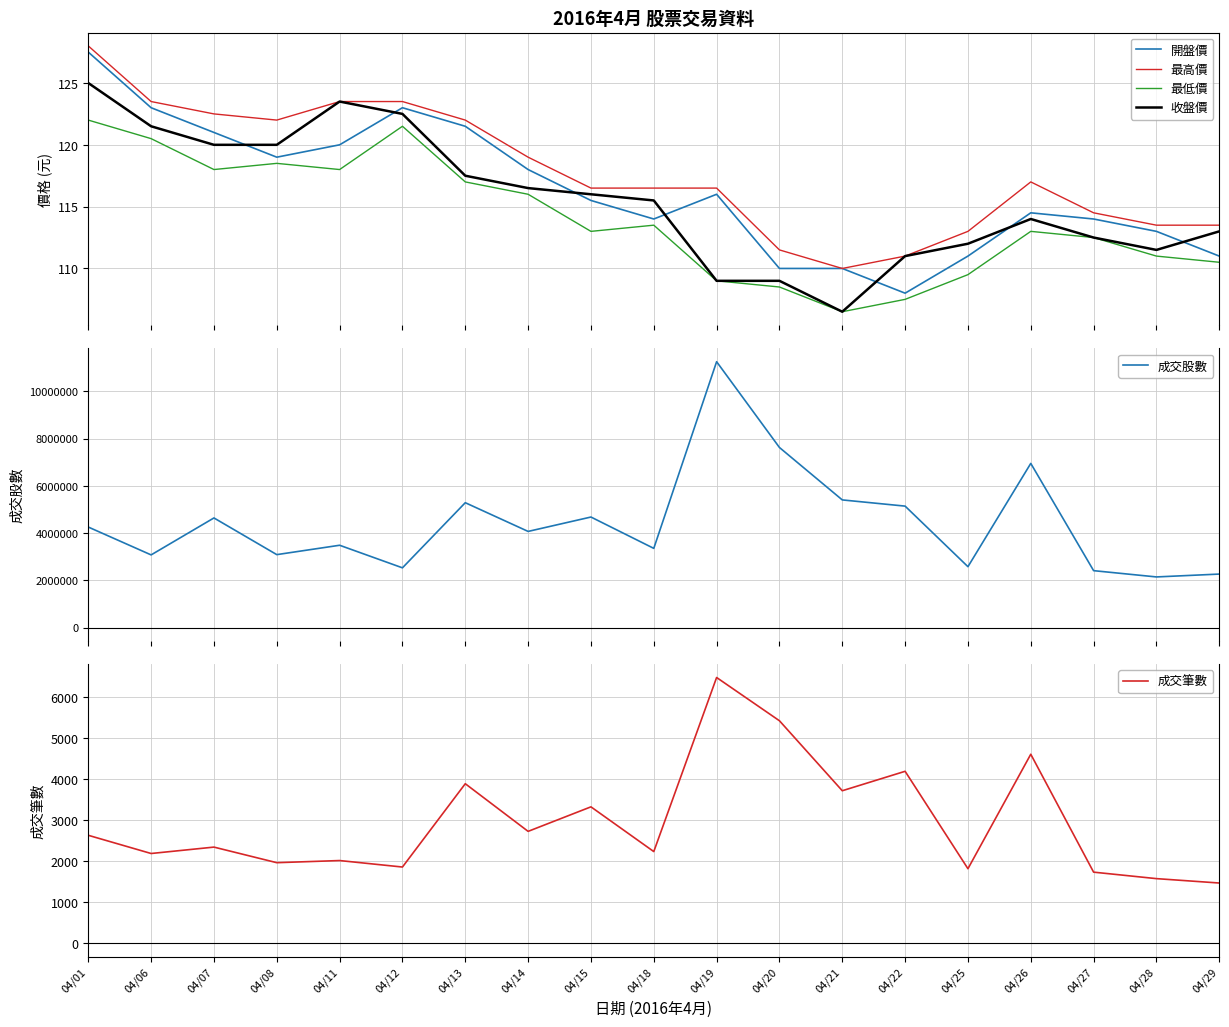

Reading left to right, list all the values displayed in this chart.

開盤價: 04/01=127.5	04/06=123.0	04/07=121.0	04/08=119.0	04/11=120.0	04/12=123.0	04/13=121.5	04/14=118.0	04/15=115.5	04/18=114.0	04/19=116.0	04/20=110.0	04/21=110.0	04/22=108.0	04/25=111.0	04/26=114.5	04/27=114.0	04/28=113.0	04/29=111.0
最高價: 04/01=128.0	04/06=123.5	04/07=122.5	04/08=122.0	04/11=123.5	04/12=123.5	04/13=122.0	04/14=119.0	04/15=116.5	04/18=116.5	04/19=116.5	04/20=111.5	04/21=110.0	04/22=111.0	04/25=113.0	04/26=117.0	04/27=114.5	04/28=113.5	04/29=113.5
最低價: 04/01=122.0	04/06=120.5	04/07=118.0	04/08=118.5	04/11=118.0	04/12=121.5	04/13=117.0	04/14=116.0	04/15=113.0	04/18=113.5	04/19=109.0	04/20=108.5	04/21=106.5	04/22=107.5	04/25=109.5	04/26=113.0	04/27=112.5	04/28=111.0	04/29=110.5
收盤價: 04/01=125.0	04/06=121.5	04/07=120.0	04/08=120.0	04/11=123.5	04/12=122.5	04/13=117.5	04/14=116.5	04/15=116.0	04/18=115.5	04/19=109.0	04/20=109.0	04/21=106.5	04/22=111.0	04/25=112.0	04/26=114.0	04/27=112.5	04/28=111.5	04/29=113.0
成交股數: 04/01=4256763.0	04/06=3076572.0	04/07=4642124.0	04/08=3088174.0	04/11=3485115.0	04/12=2528808.0	04/13=5287713.0	04/14=4071375.0	04/15=4680726.0	04/18=3353347.0	04/19=11260824.0	04/20=7626841.0	04/21=5405858.0	04/22=5143018.0	04/25=2577377.0	04/26=6952699.0	04/27=2408919.0	04/28=2143109.0	04/29=2264269.0
成交筆數: 04/01=2635.0	04/06=2191.0	04/07=2347.0	04/08=1967.0	04/11=2019.0	04/12=1861.0	04/13=3893.0	04/14=2731.0	04/15=3329.0	04/18=2238.0	04/19=6484.0	04/20=5429.0	04/21=3722.0	04/22=4196.0	04/25=1820.0	04/26=4612.0	04/27=1736.0	04/28=1578.0	04/29=1471.0